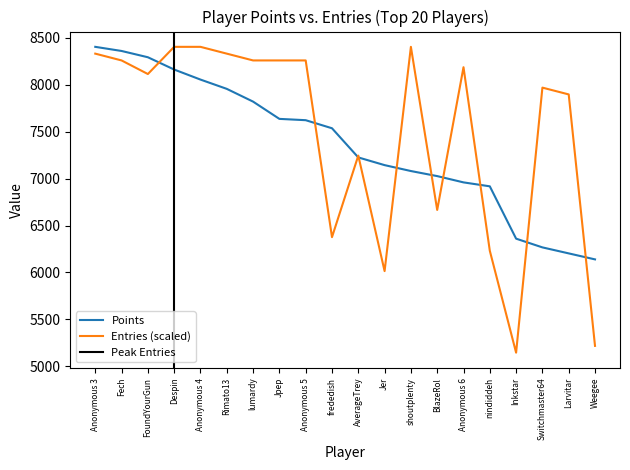

List the labels in order of Entries value, largest first.

Despin, Anonymous 4, shoutplenty, Anonymous 3, Rimato13, Fech, lumardy, Jpep, Anonymous 5, Anonymous 6, FoundYourGun, Switchmaster64, Larvitar, AverageTrey, BlazeRol, frededish, nindiddeh, Jer, Weegee, Inkstar